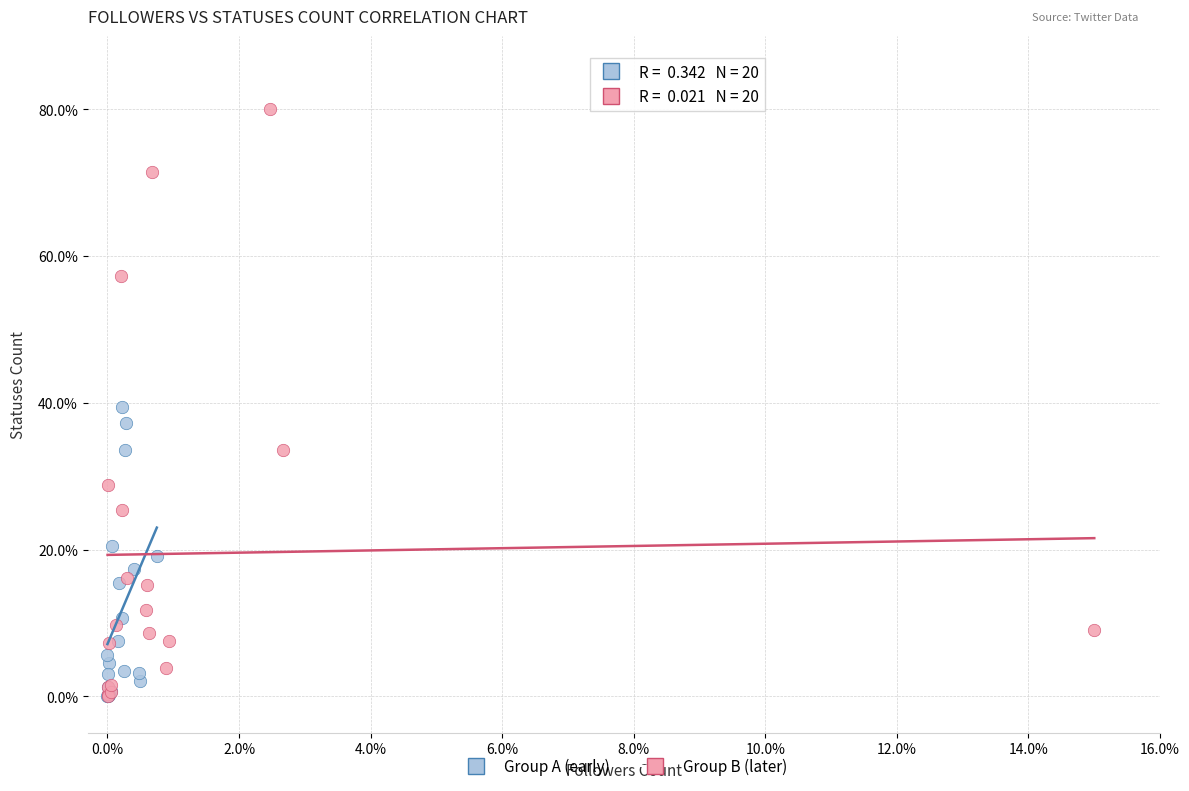

Which series contains the highest Y value?

Group B (later)